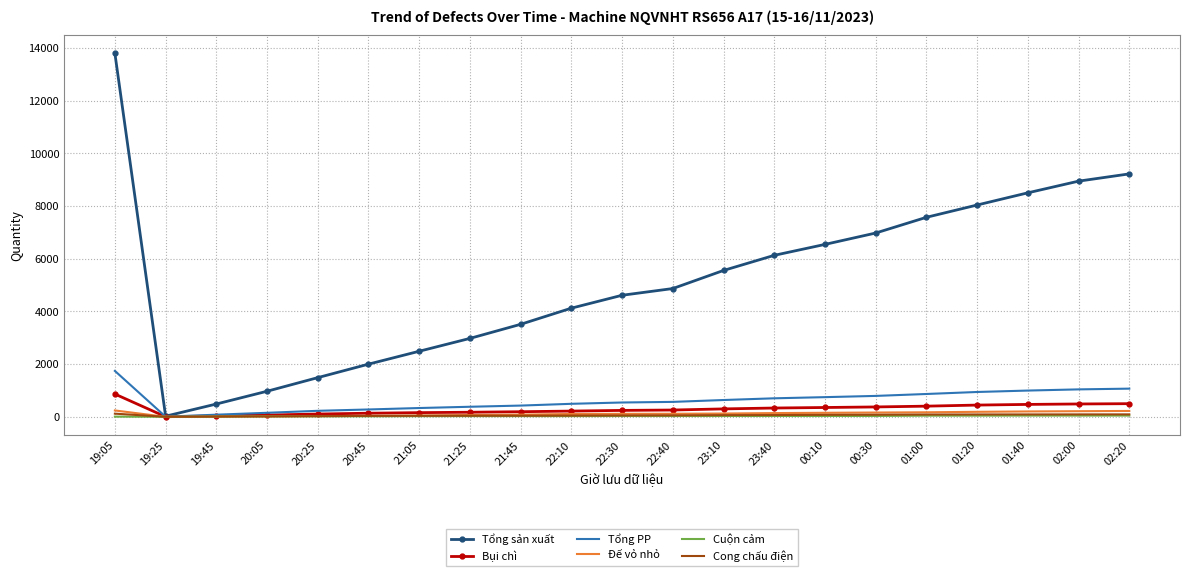

True or false: Tổng sản xuất has a value of 7576 at 01:00.

True